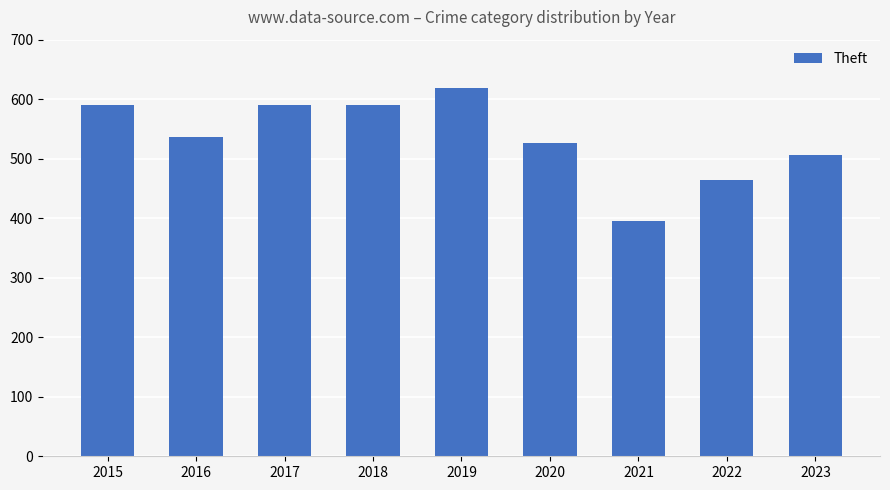

At which label does the data first exceed 537?

2015